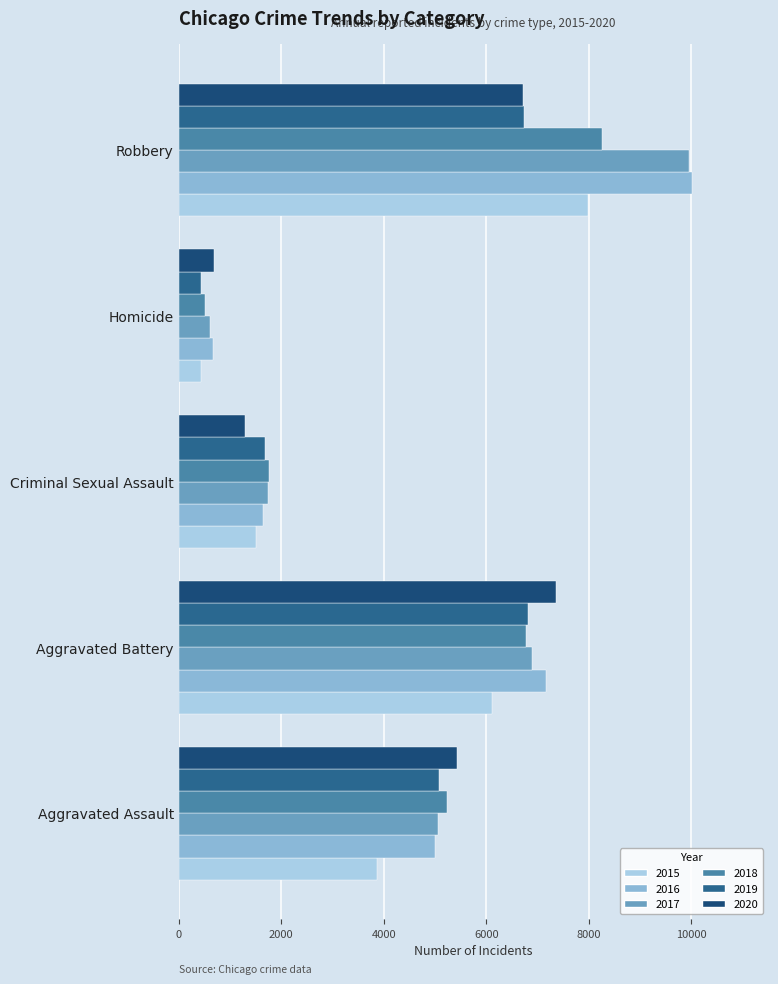

What is the difference between the maximum and second lowest values in the 2016 series?

8355